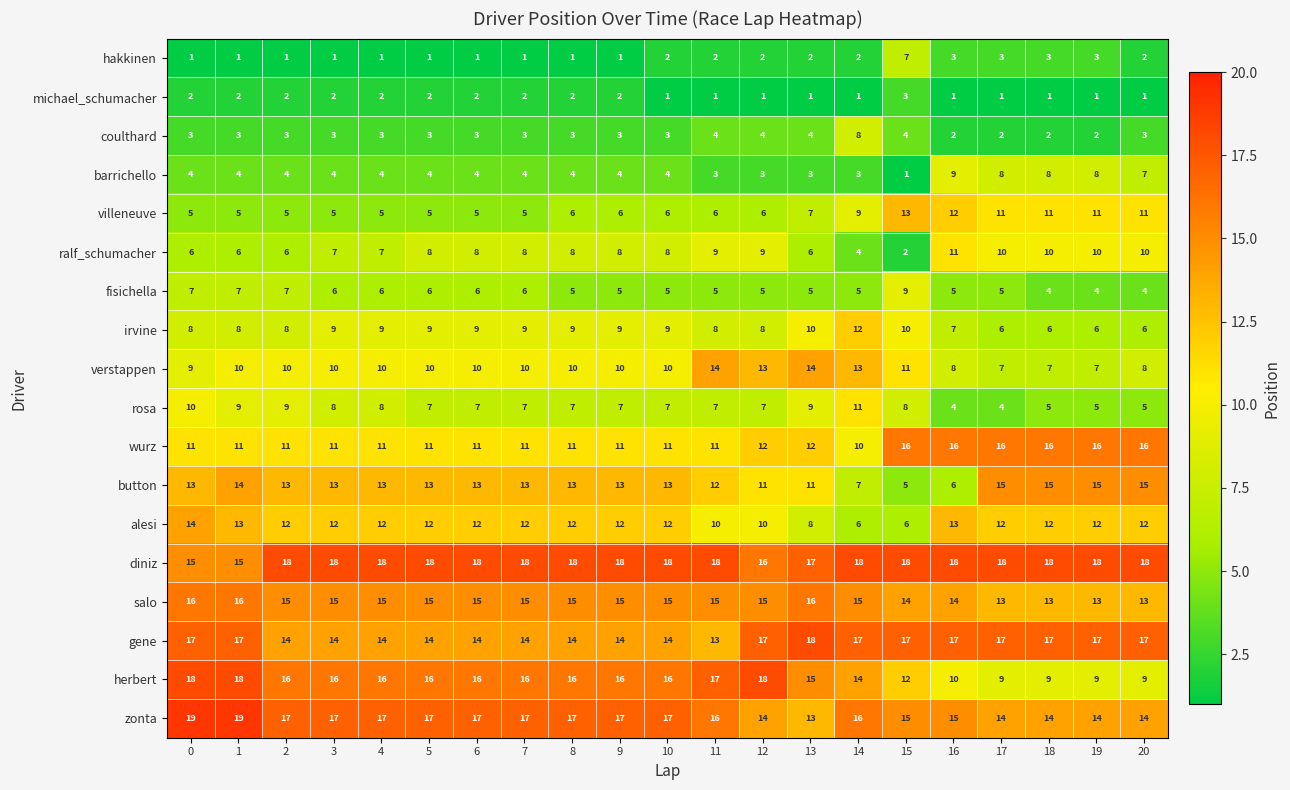

Which series has the widest spread of values?

button